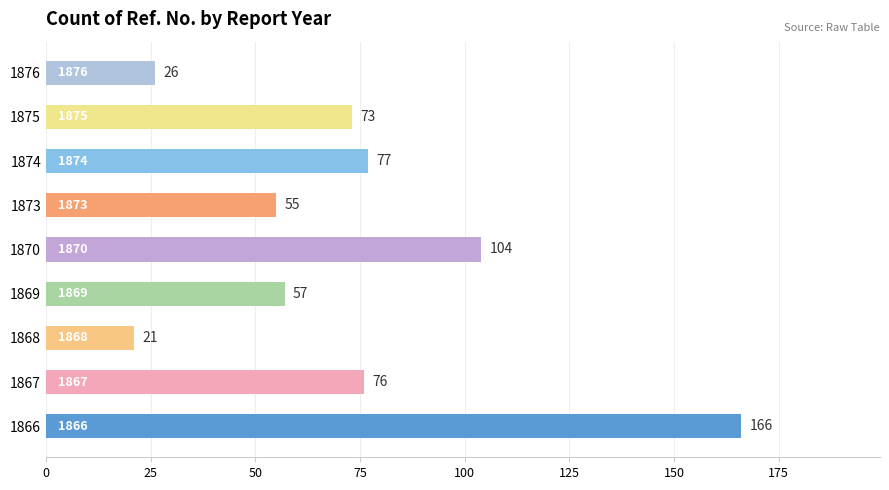

Where is the data nearest to the value 93?

1870